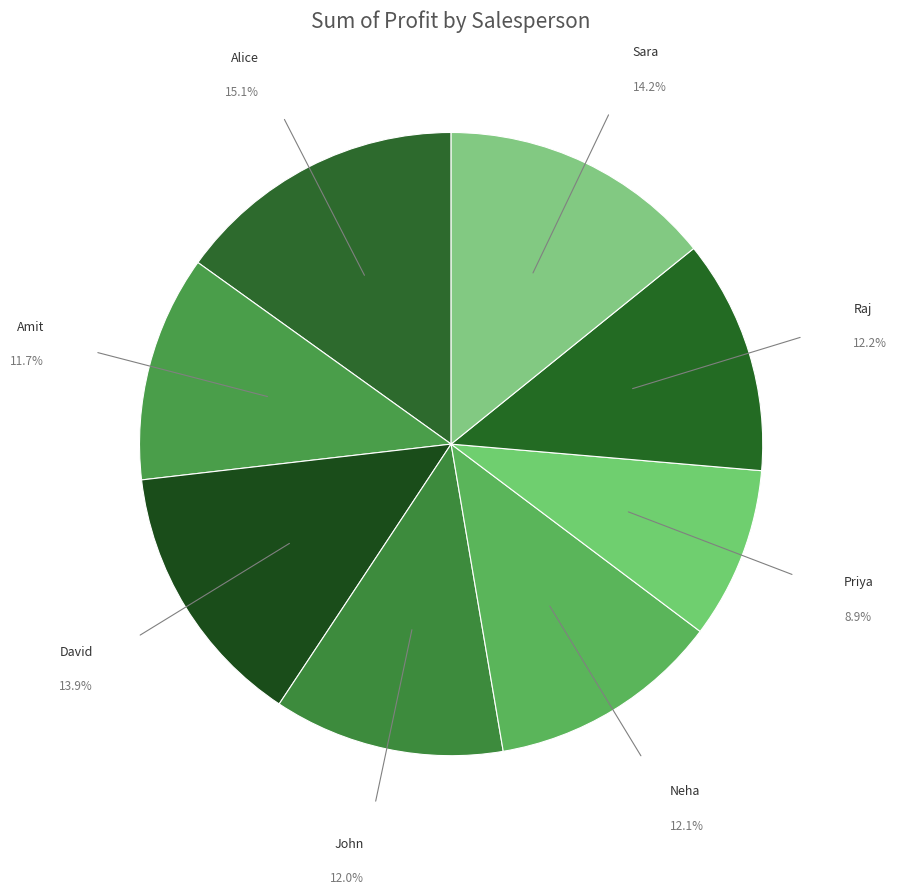

True or false: Alice accounts for 20% of the total.

False